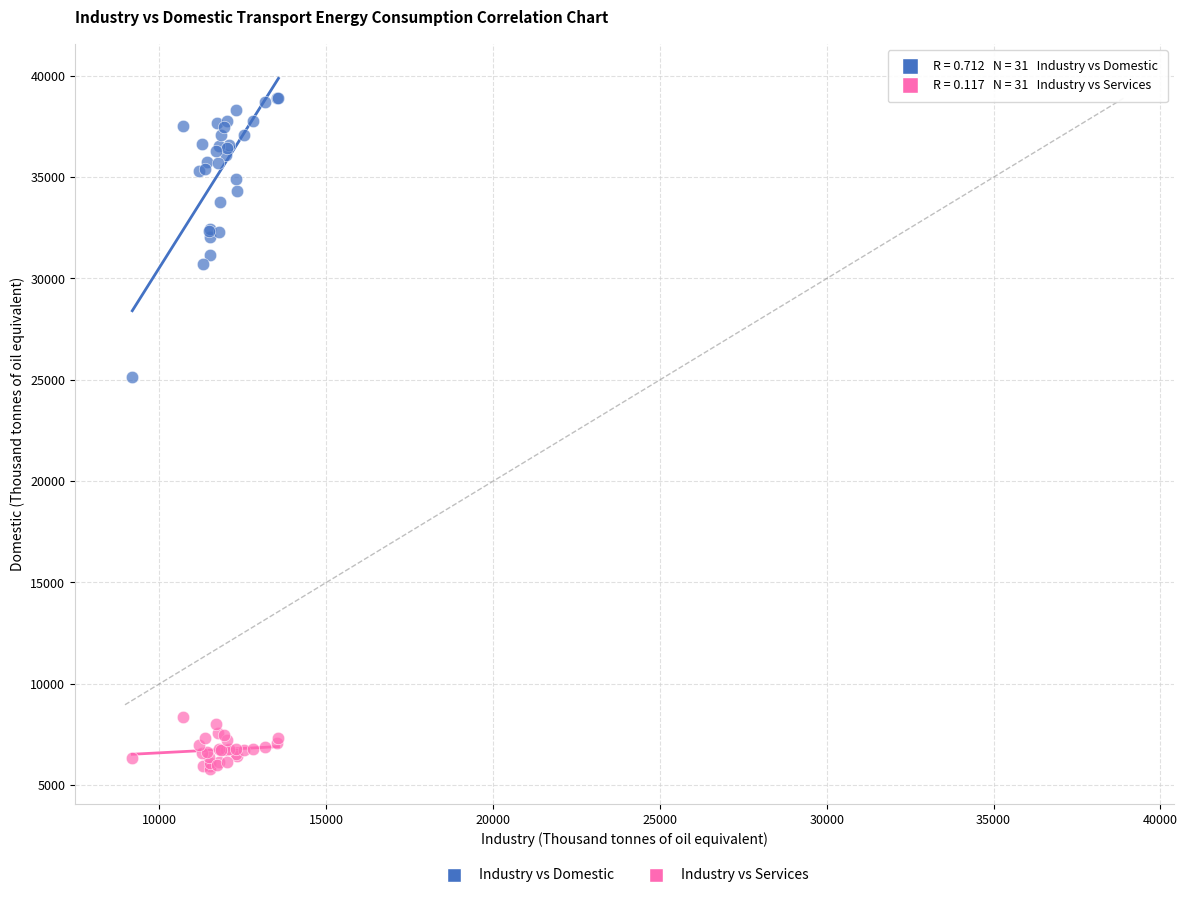

What are all the series names shown in the legend?

Industry vs Domestic, Industry vs Services